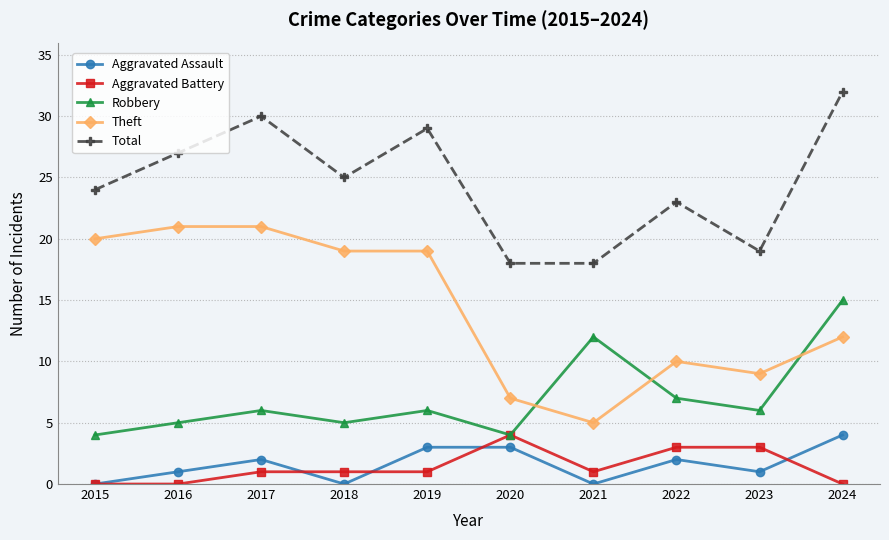

Reading right to left, extract all data points from this chart.

Aggravated Assault: 4	1	2	0	3	3	0	2	1	0
Aggravated Battery: 0	3	3	1	4	1	1	1	0	0
Robbery: 15	6	7	12	4	6	5	6	5	4
Theft: 12	9	10	5	7	19	19	21	21	20
Total: 32	19	23	18	18	29	25	30	27	24